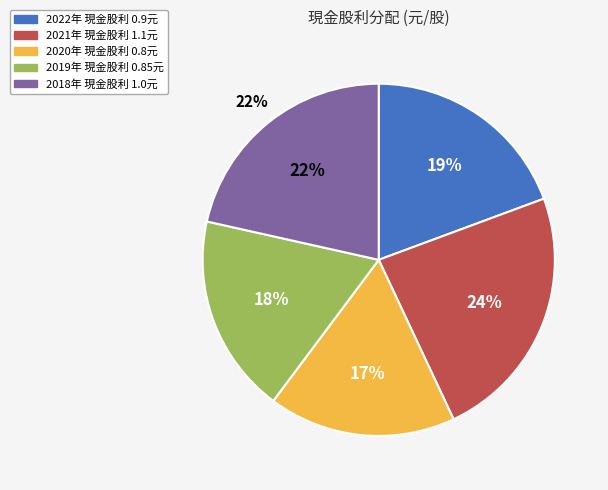

To the nearest percent, what portion does 2022 represent?

19%